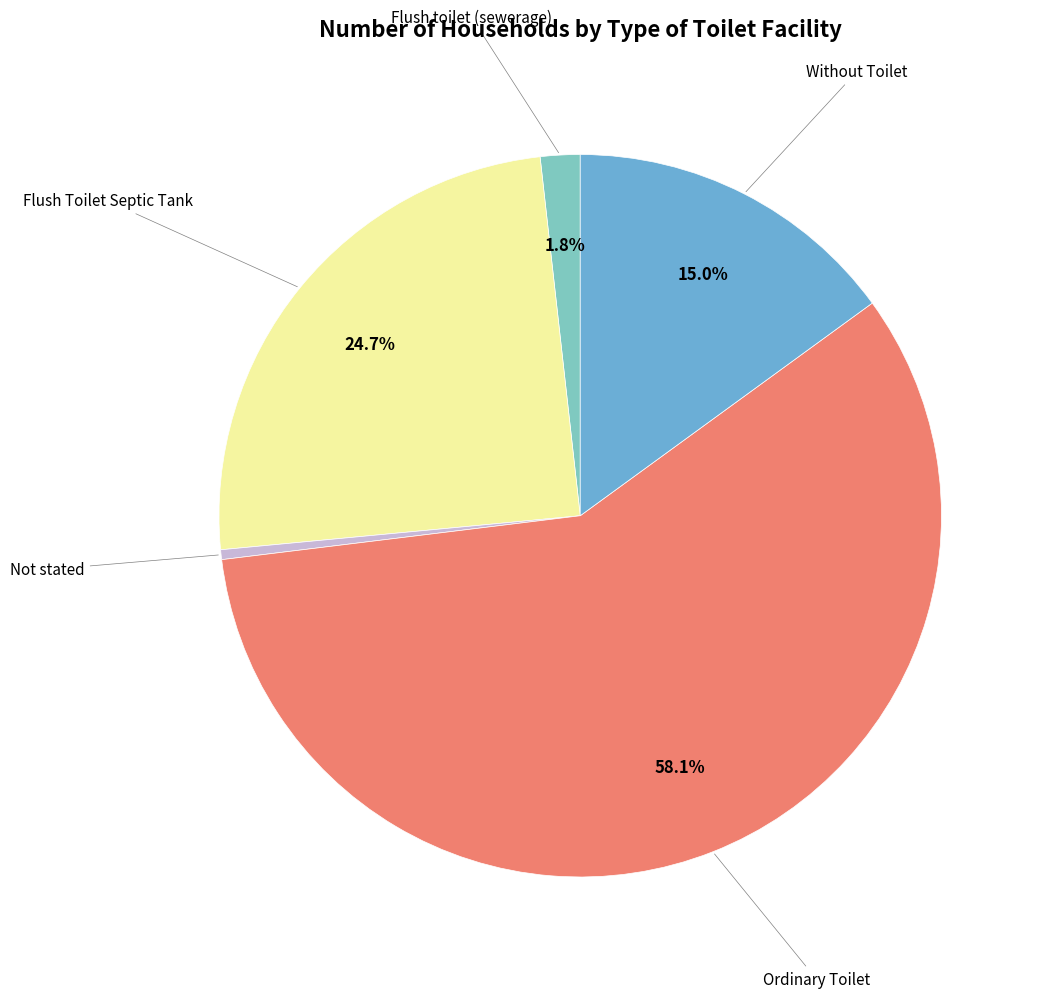

Is there any slice that represents more than half of the pie?

Yes